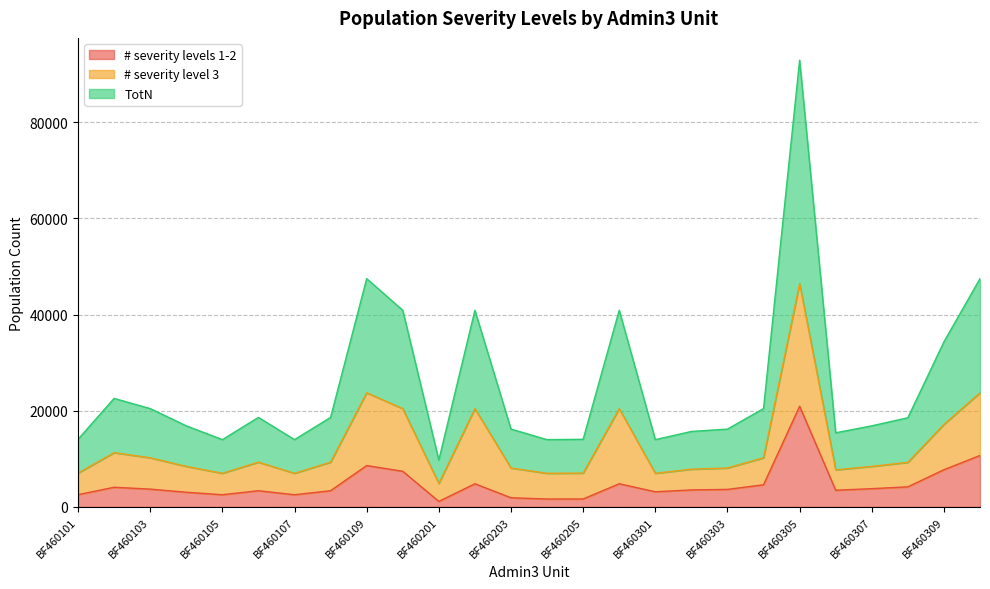

What is the difference between the TotN values at BF460309 and BF460104?

17465.5